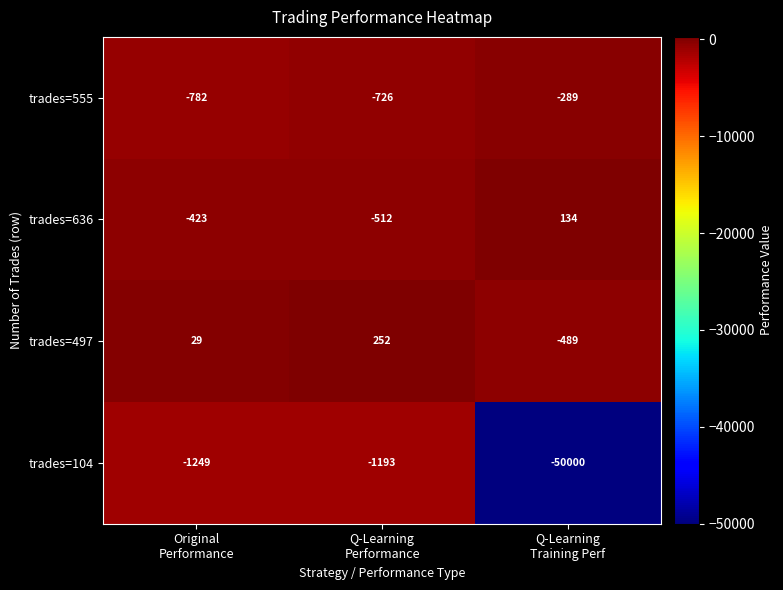

Which series has the largest total across all categories?

trades=497